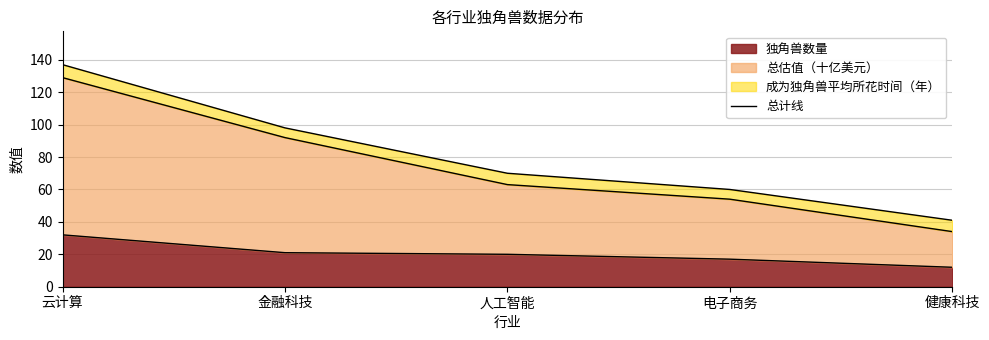

The chart shows a value of 60 at 电子商务. True or false?

True